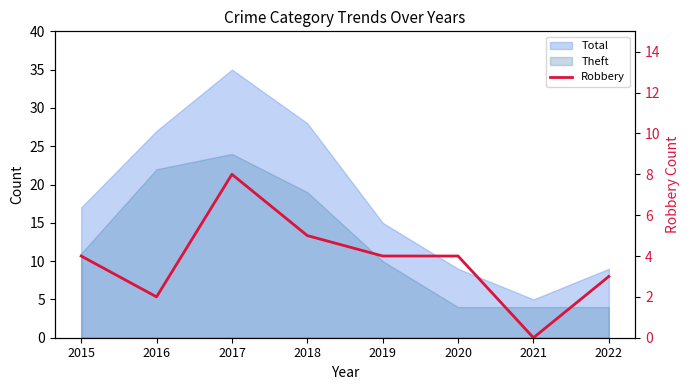

True or false: the data has more than 2 interior local peaks.

False